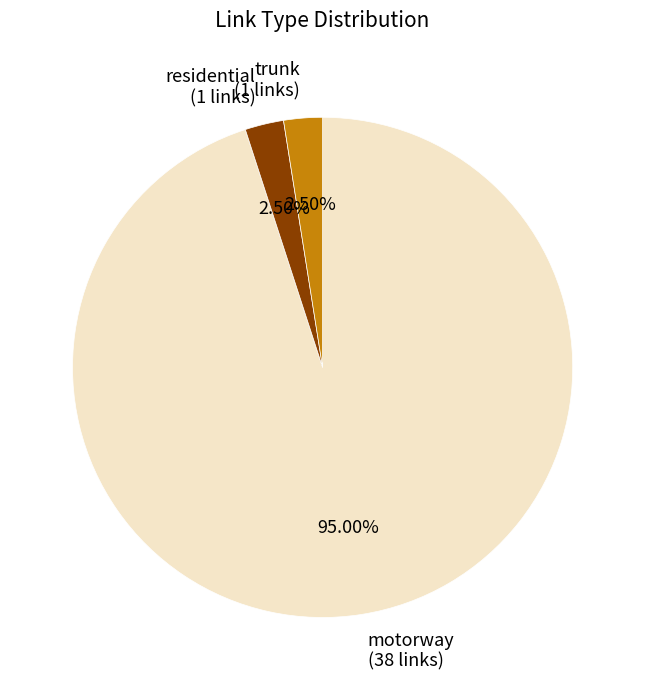

Does any single category account for the majority?

Yes